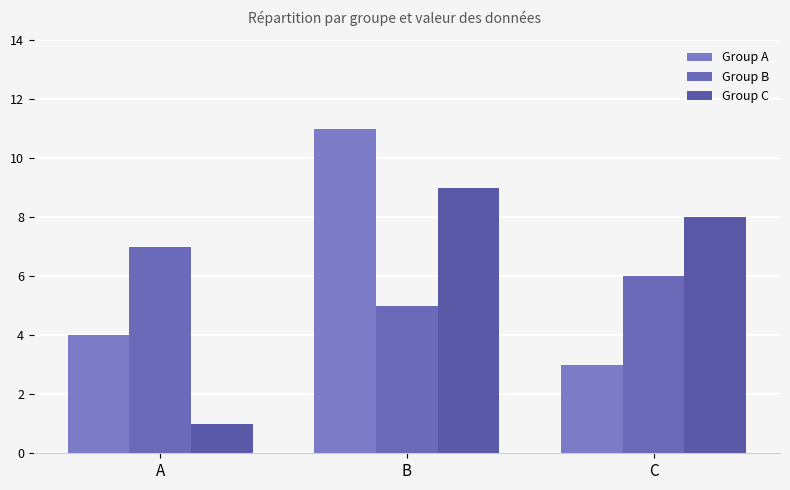

What is the difference between the highest and lowest values at B?

6